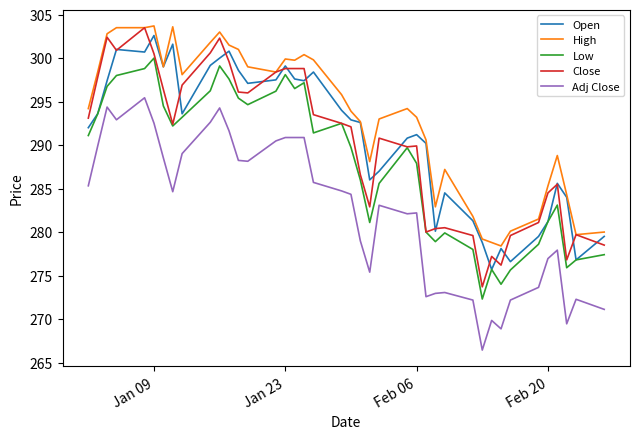

True or false: Open has more than 1 points higher than both neighbors.

True